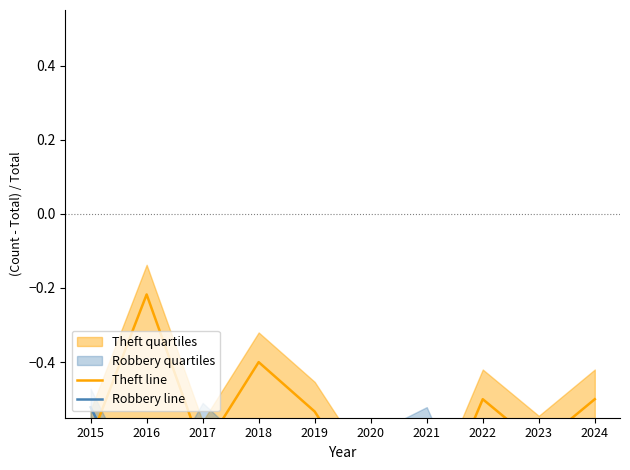

What is the approximate value of Theft line at 2017?

-0.6